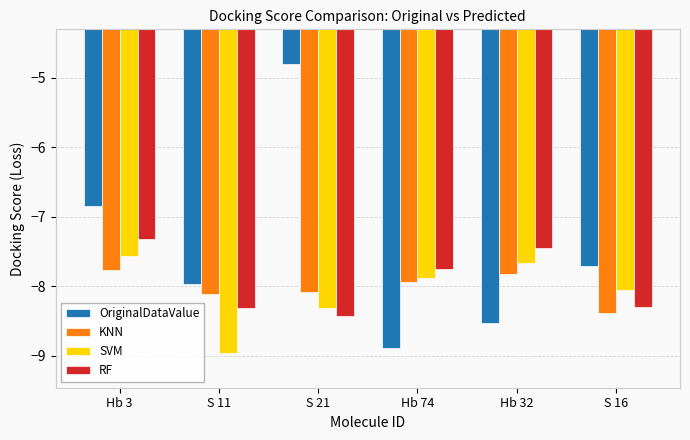

What is the label of the 4th bar from the right?

S 21